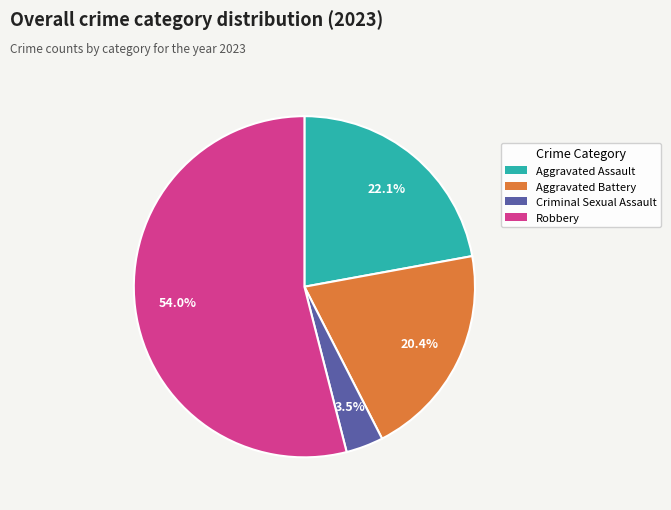

Rank the categories by value from lowest to highest.

Criminal Sexual Assault, Aggravated Battery, Aggravated Assault, Robbery